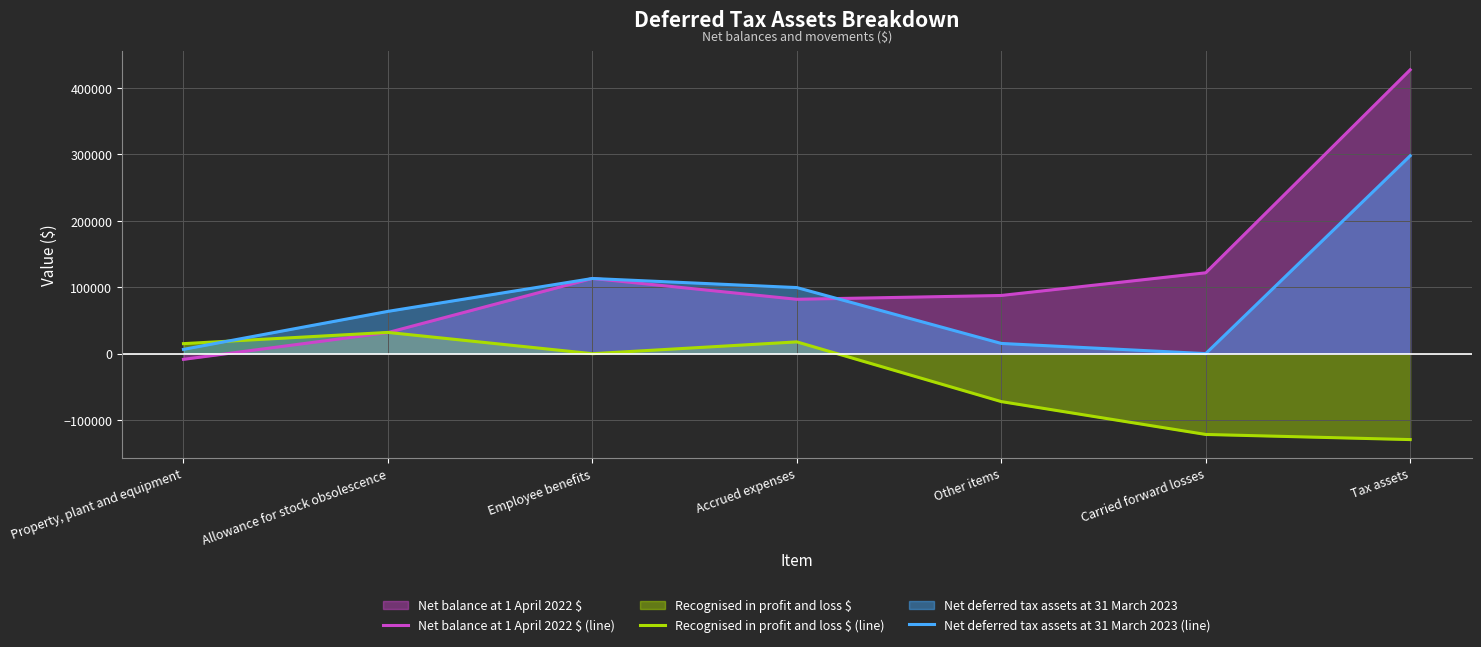

True or false: Net balance at 1 April 2022 $ (line) and Recognised in profit and loss $ (line) cross at least once.

True